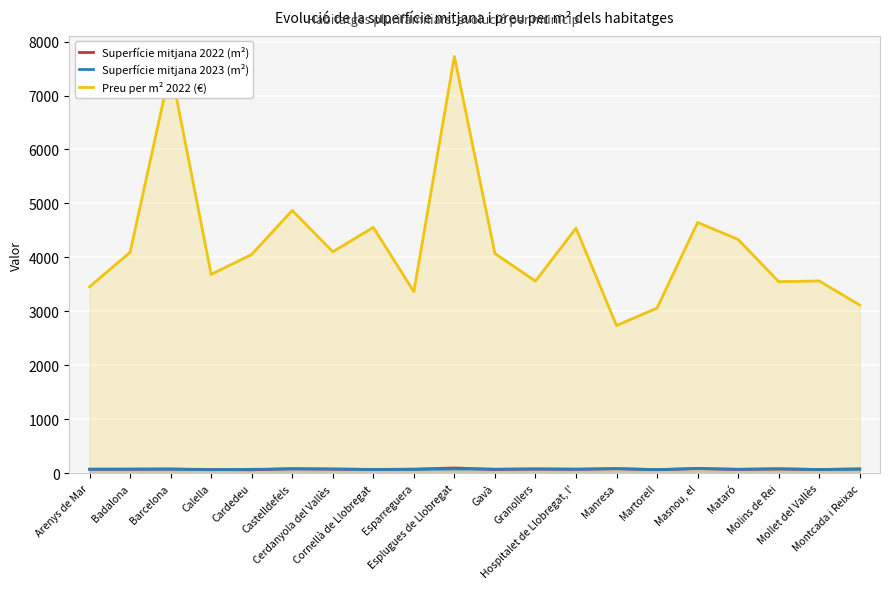

Where is Preu per m² 2022 (€) nearest to the value 5230?

Castelldefels